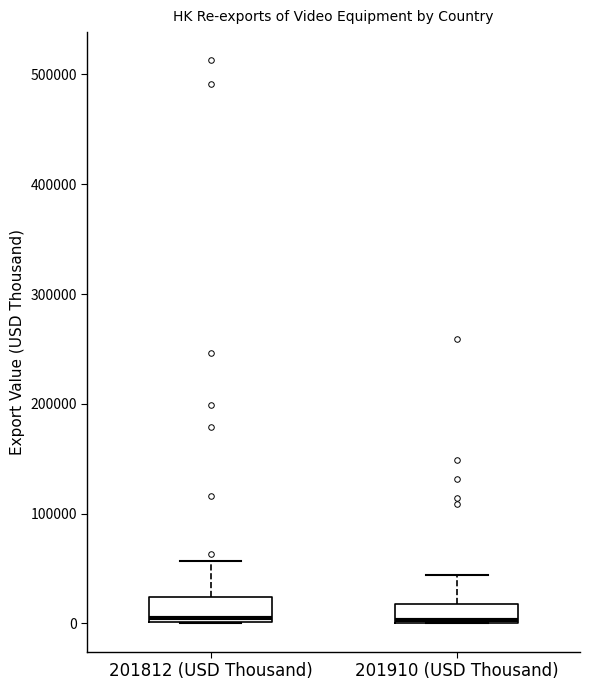

Where does the upper whisker of the box for 201812 (USD Thousand) end on the y-axis? The values are not printed on the chart, so give them approximately, as read against the axis.

60000